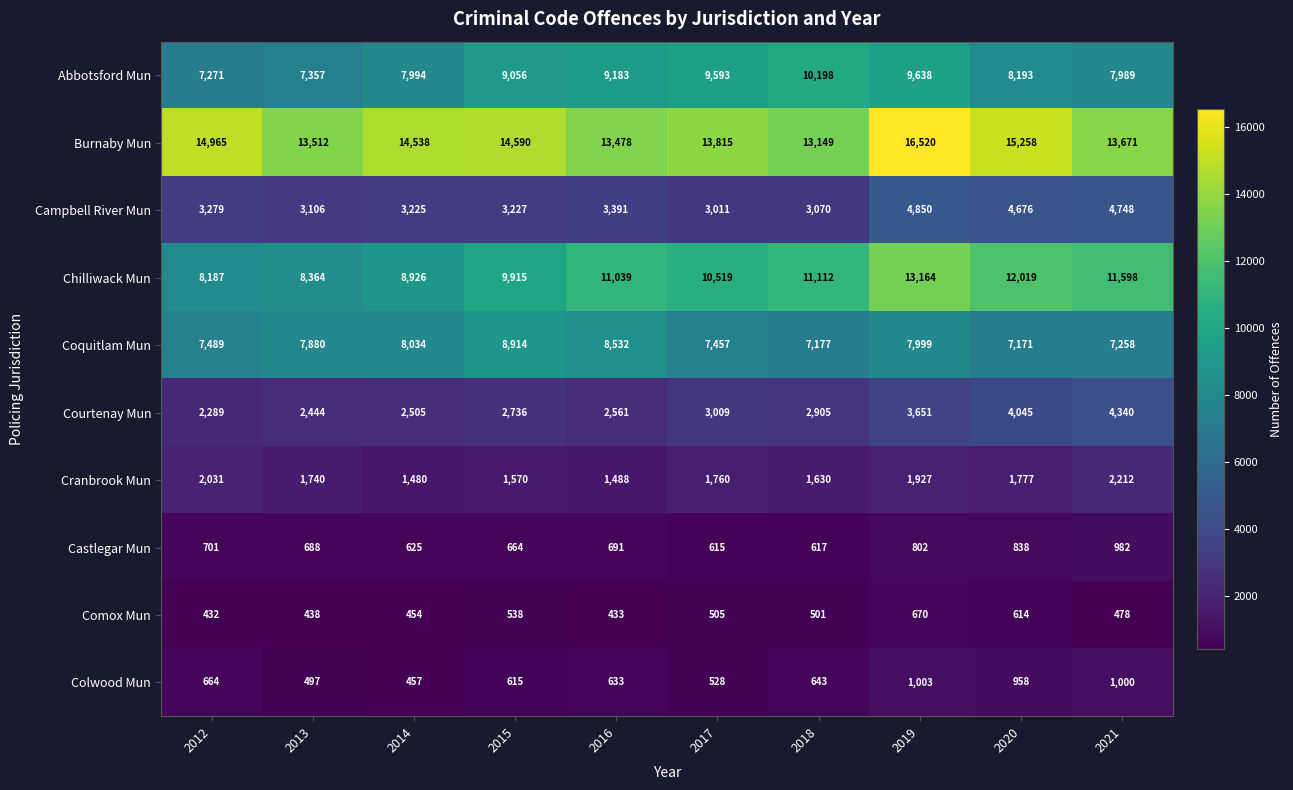

What is the sum of all Courtenay Mun values?

30485